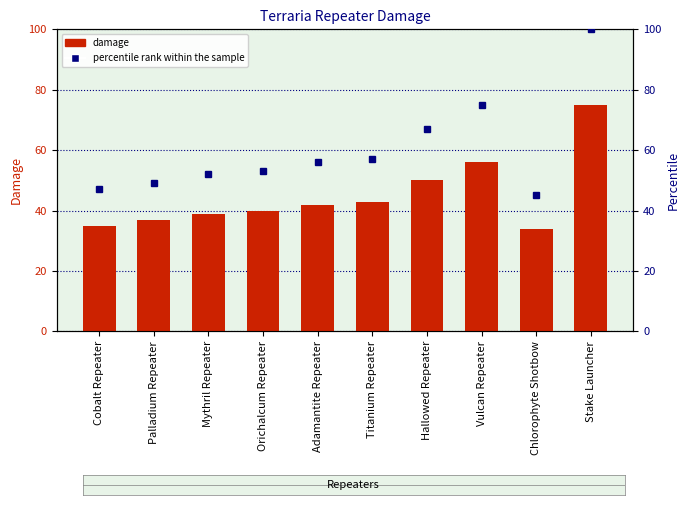

Rank the categories by percentile rank within the sample value from highest to lowest.

Stake Launcher, Vulcan Repeater, Hallowed Repeater, Titanium Repeater, Adamantite Repeater, Orichalcum Repeater, Mythril Repeater, Palladium Repeater, Cobalt Repeater, Chlorophyte Shotbow